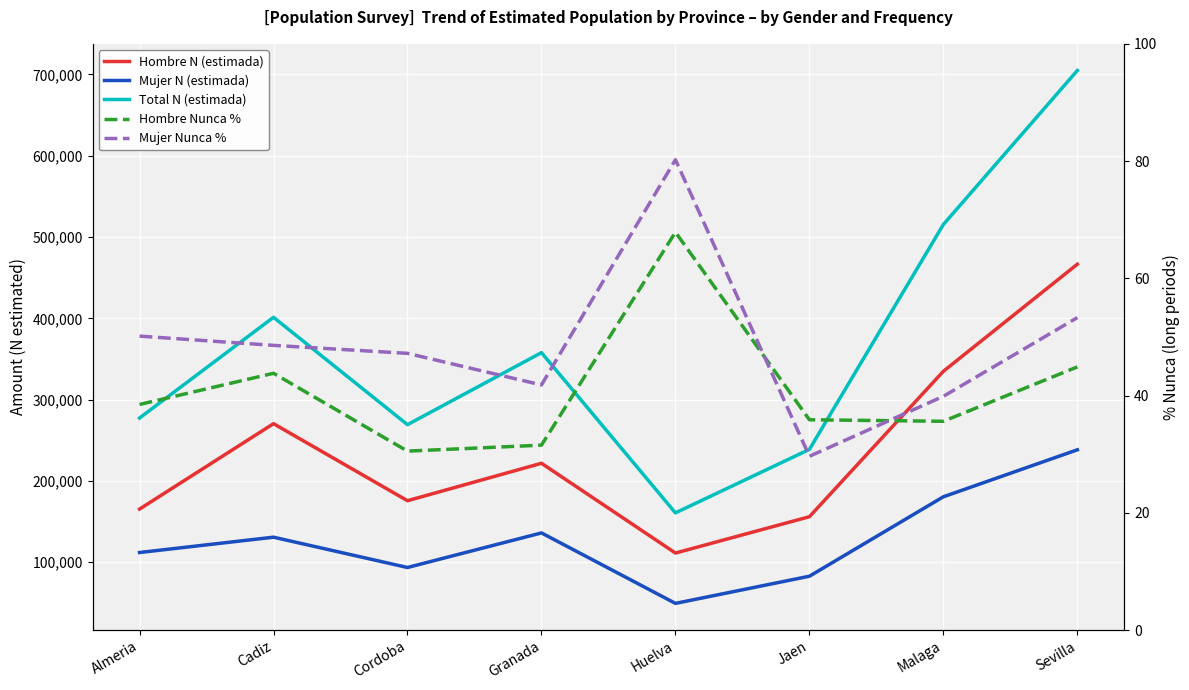

What value does the Total N (estimada) series have at Almeria?

277383.0